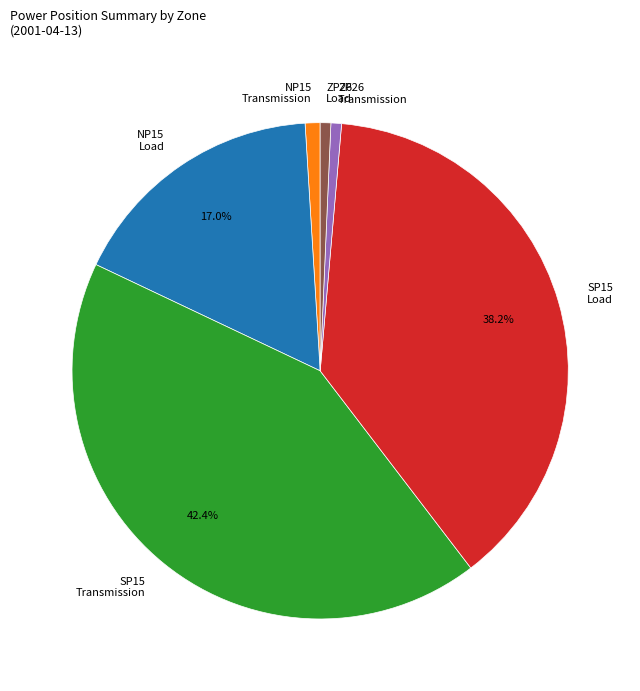

Which category has the biggest portion of the pie?

SP15 Transmission